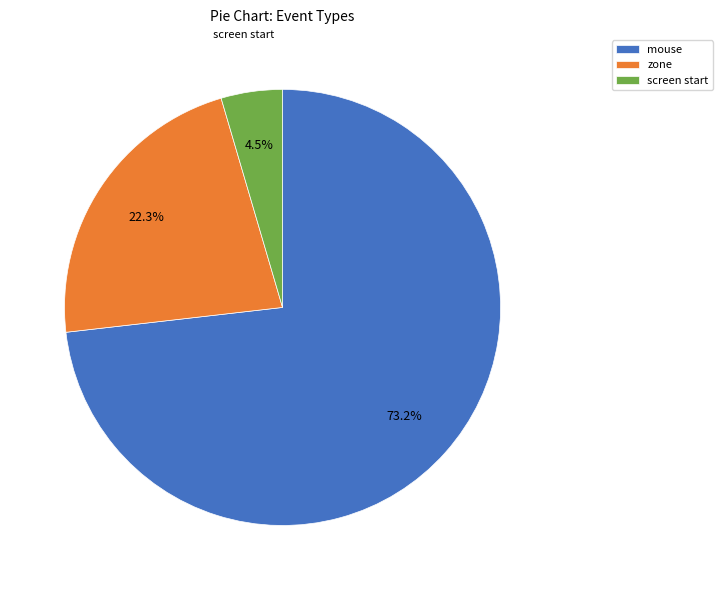

What percentage is the zone slice, to the nearest percent?

22%